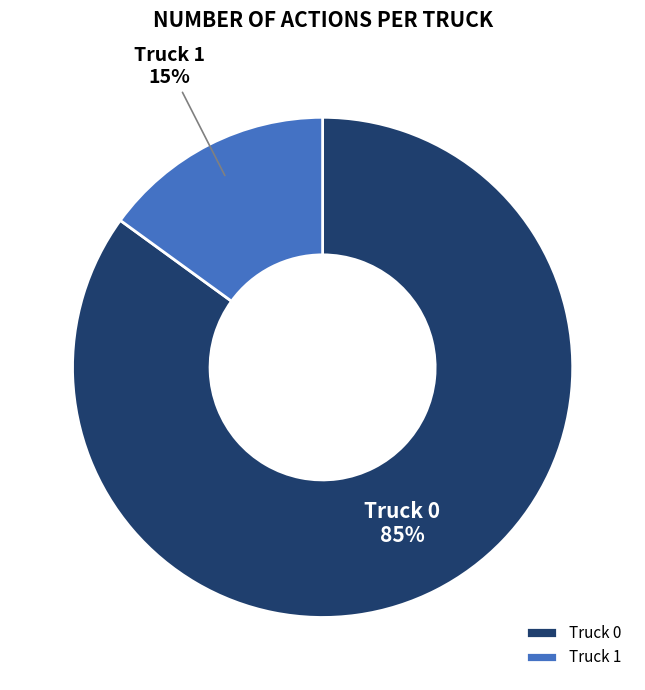

Which slice is the largest?

Truck 0